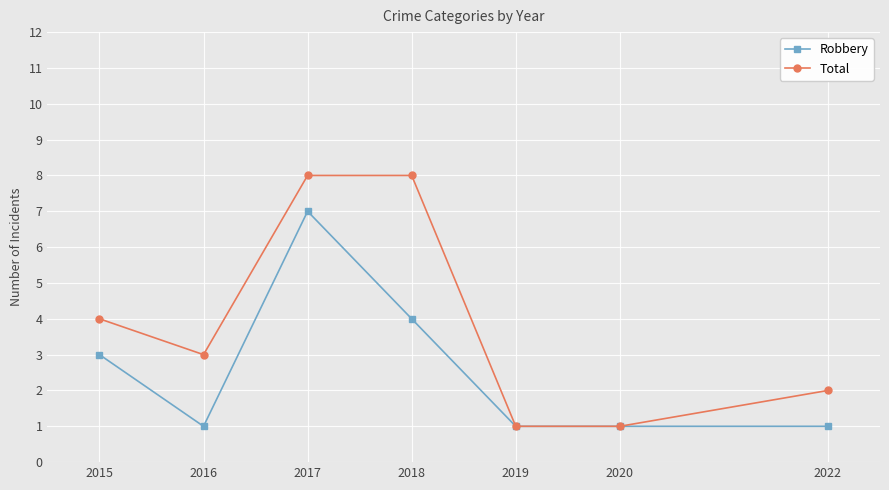

Is it true that Robbery equals 1 at 2022?

True